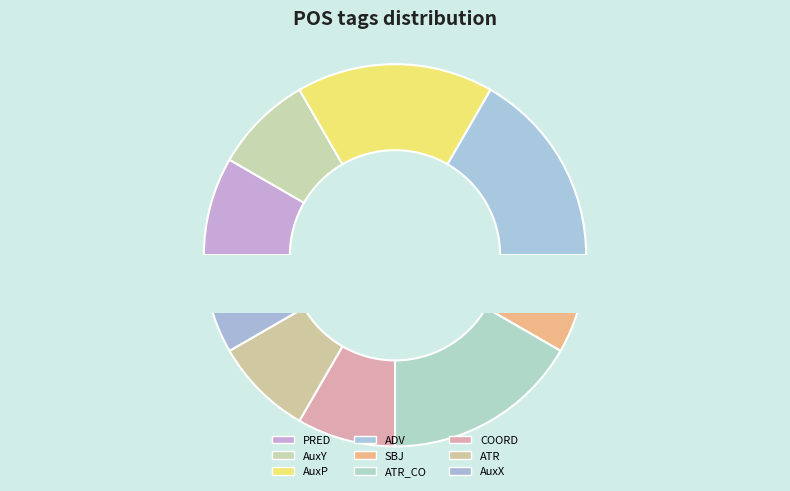

The l-s---fd- slice represents 1% of the pie. True or false?

False